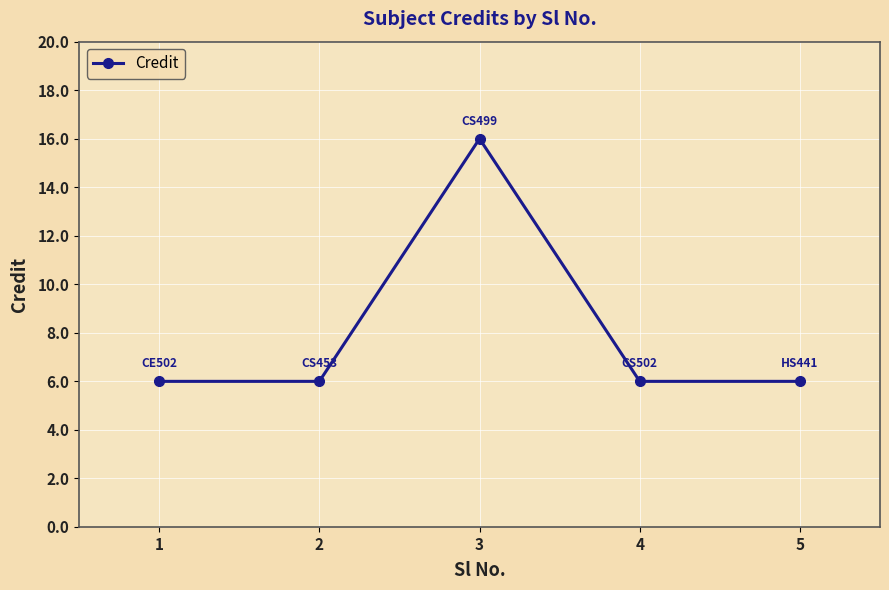

Is it true that the value at 4 is 6?

True